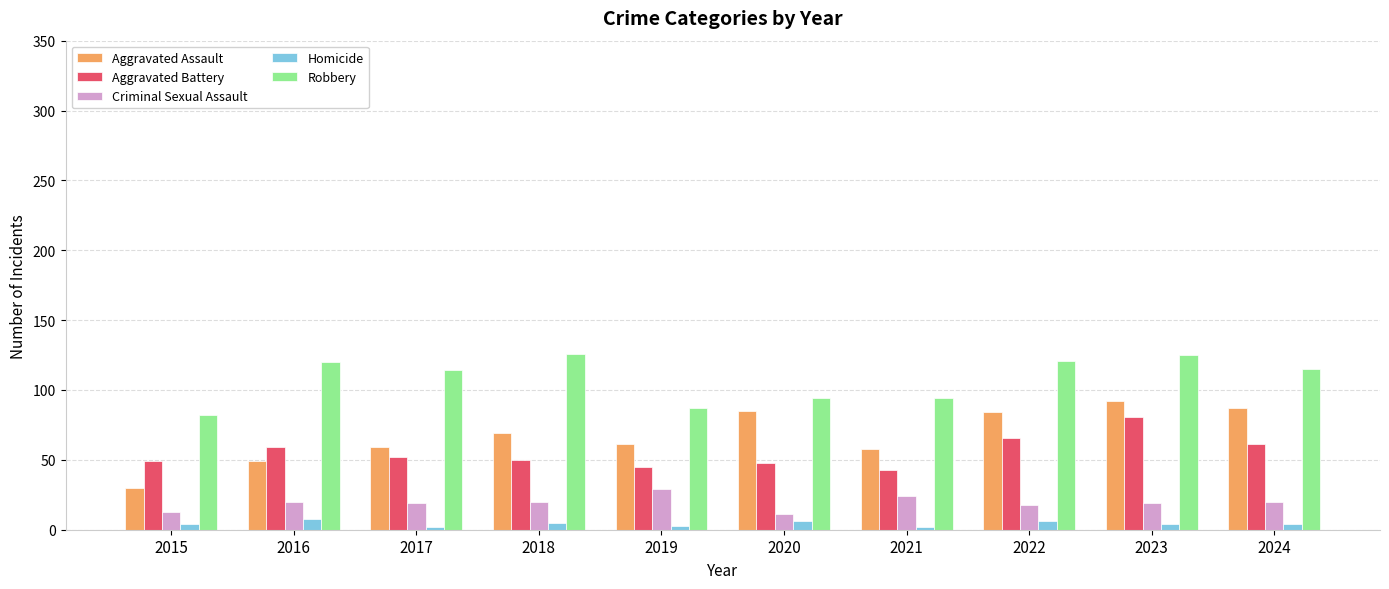

The value of Aggravated Battery at 2018 is 80. True or false?

False